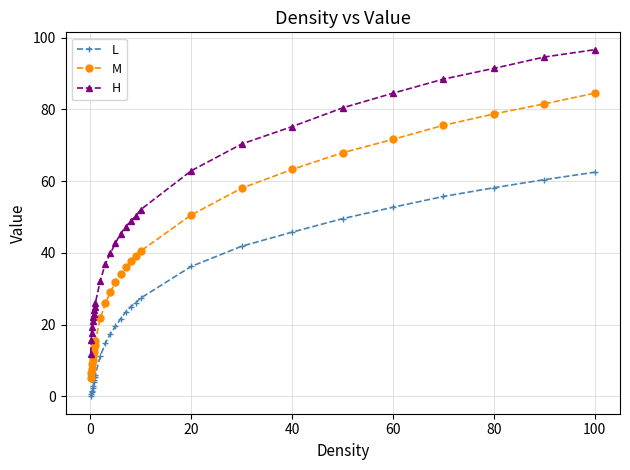

Which series has the widest spread of values?

H